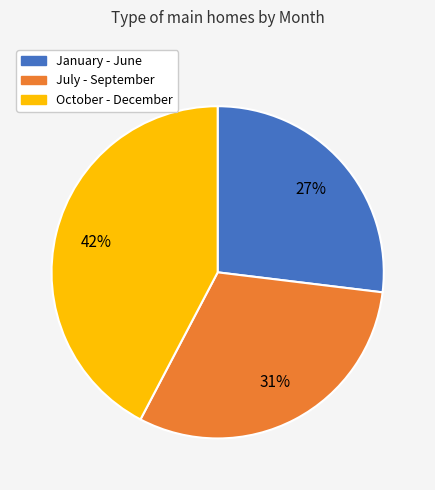

True or false: October - December accounts for 42% of the total.

True